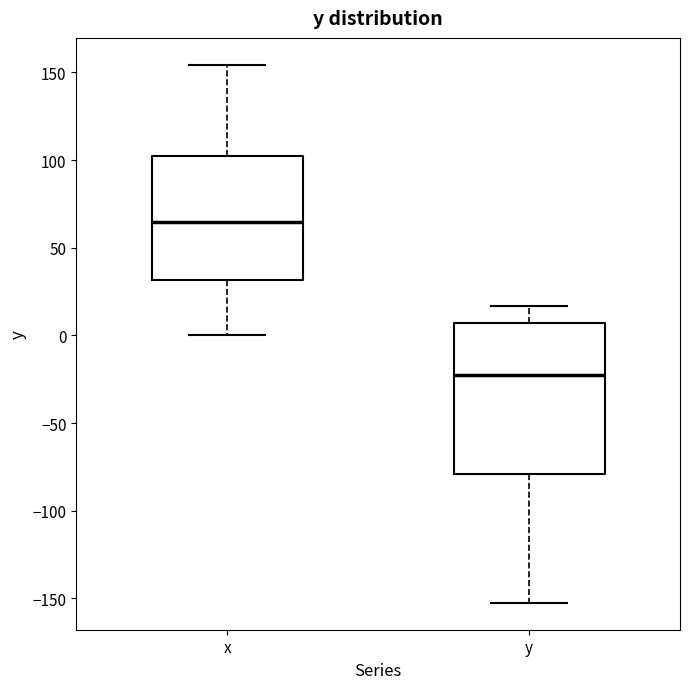

Reading left to right, transcribe this box plot: for each box, give where its median line is, the range the box spans, and where its two whiskers end, as read against the y-axis. The values are not printed on the chart, so give them approximately, as read against the axis.

x: median 65, box 30 to 105, whiskers 0 to 155
y: median -25, box -80 to 5, whiskers -150 to 15